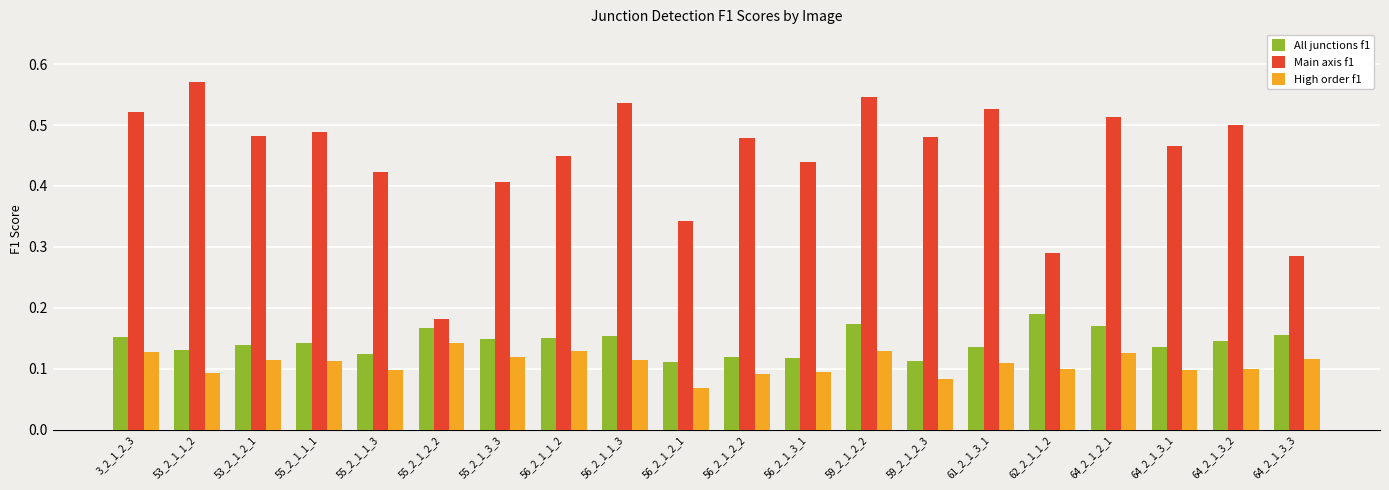

Which series has the largest range (max minus min)?

Main axis f1